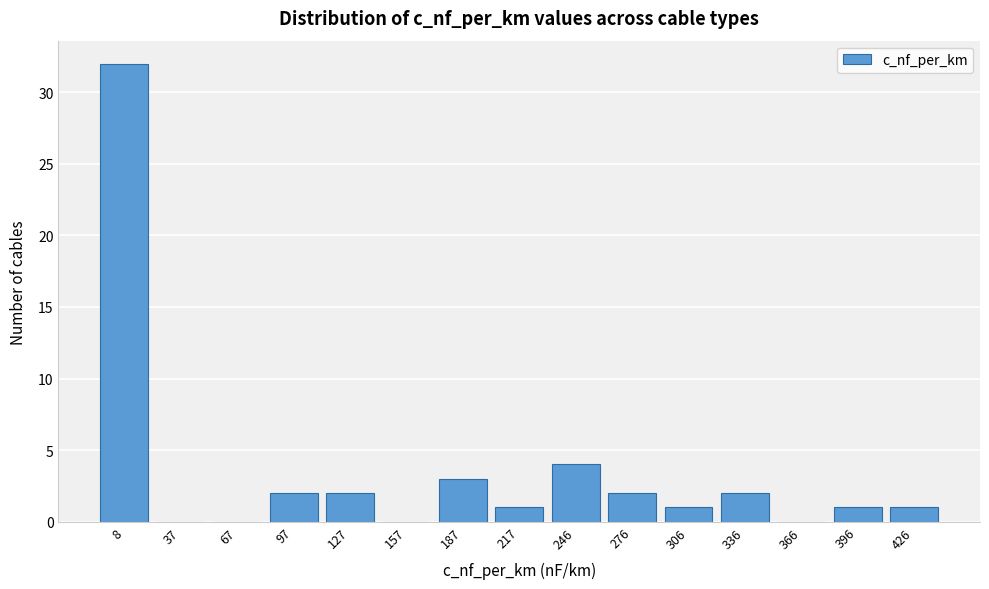

Reading left to right, transcribe all the data shown in this chart.

8=32	37=0	67=0	97=2	127=2	157=0	187=3	217=1	246=4	276=2	306=1	336=2	366=0	396=1	426=1